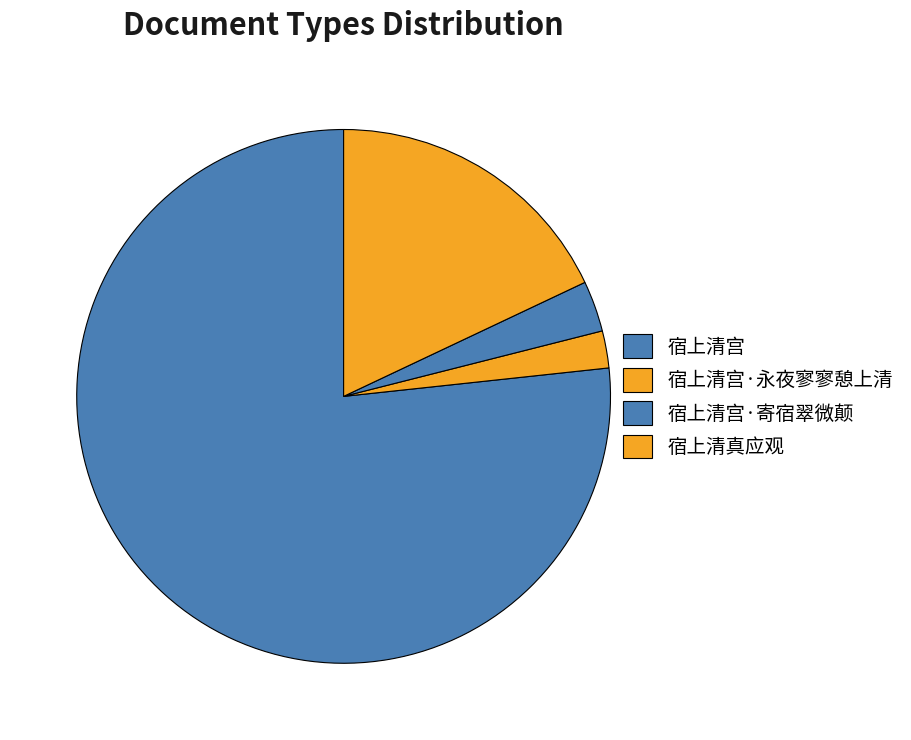

Do 宿上清宫·寄宿翠微颠 and 宿上清真应观 together represent more than half of the pie?

No